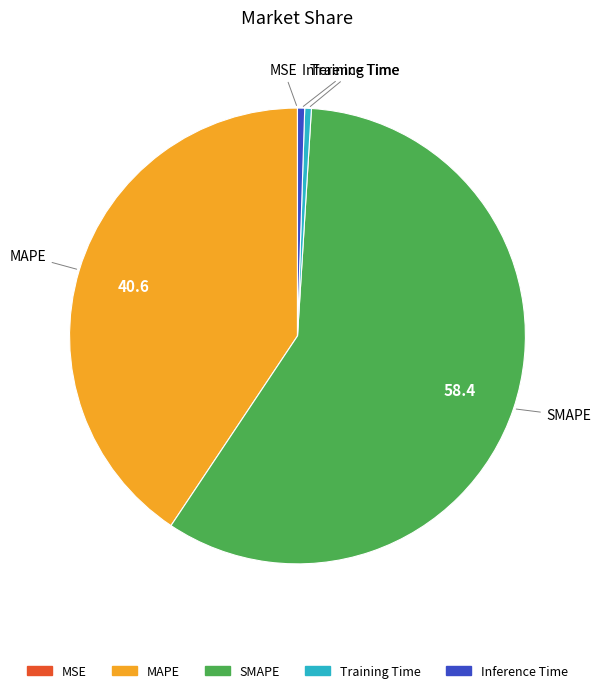

Is it true that Inference Time is 1% of the pie?

True